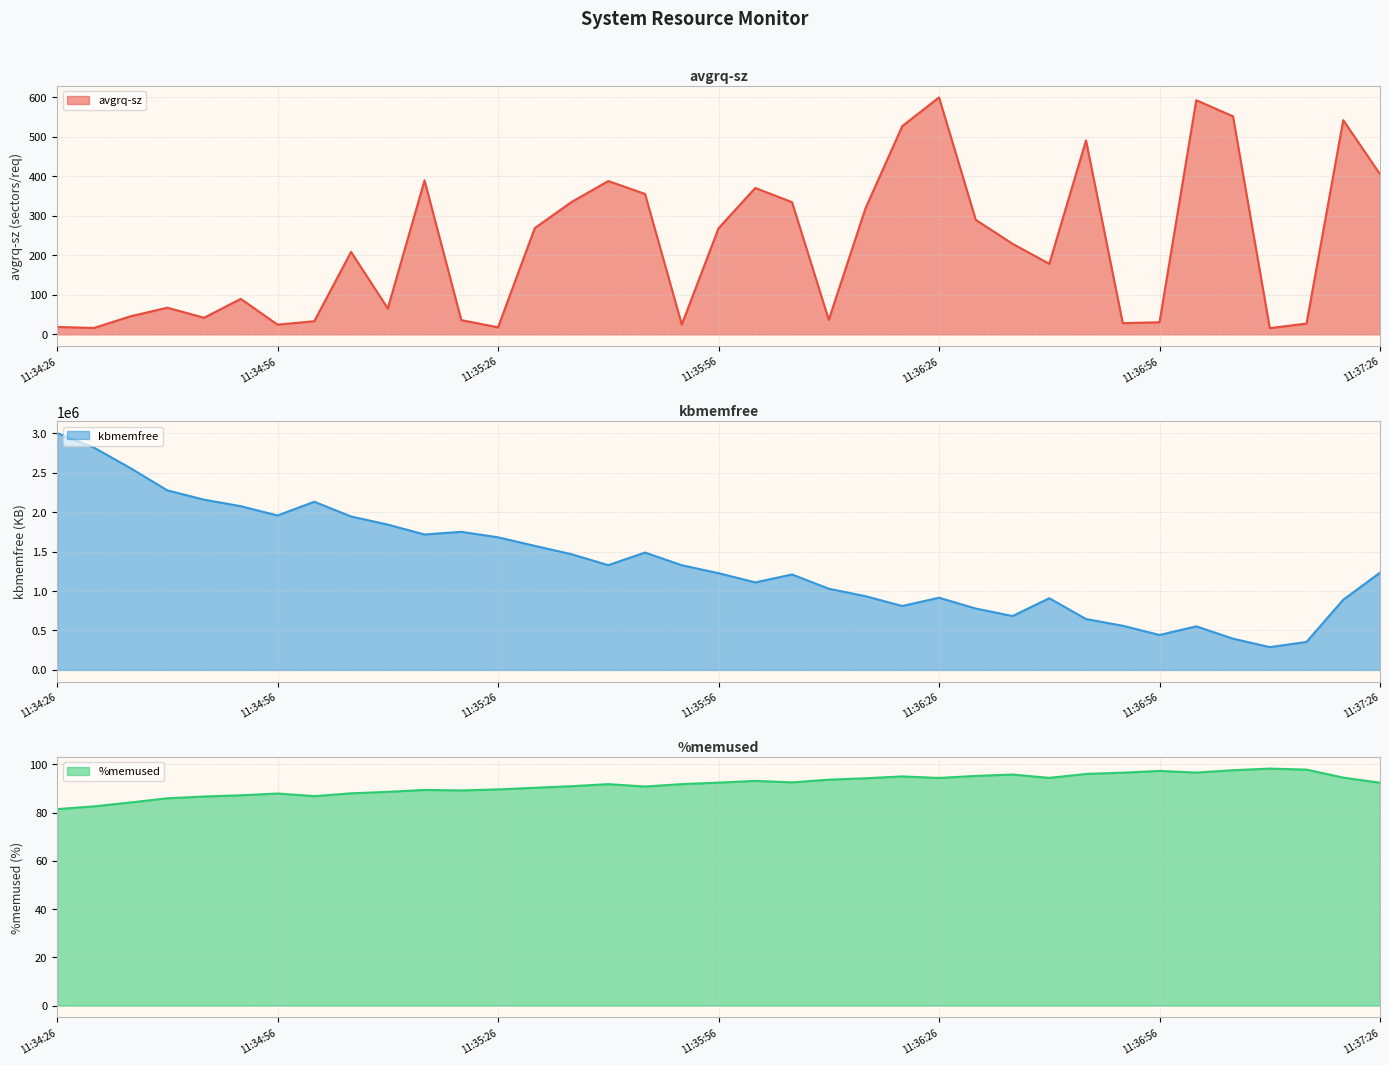

Between 11:35:26 and 11:34:36, which is larger?

11:34:36